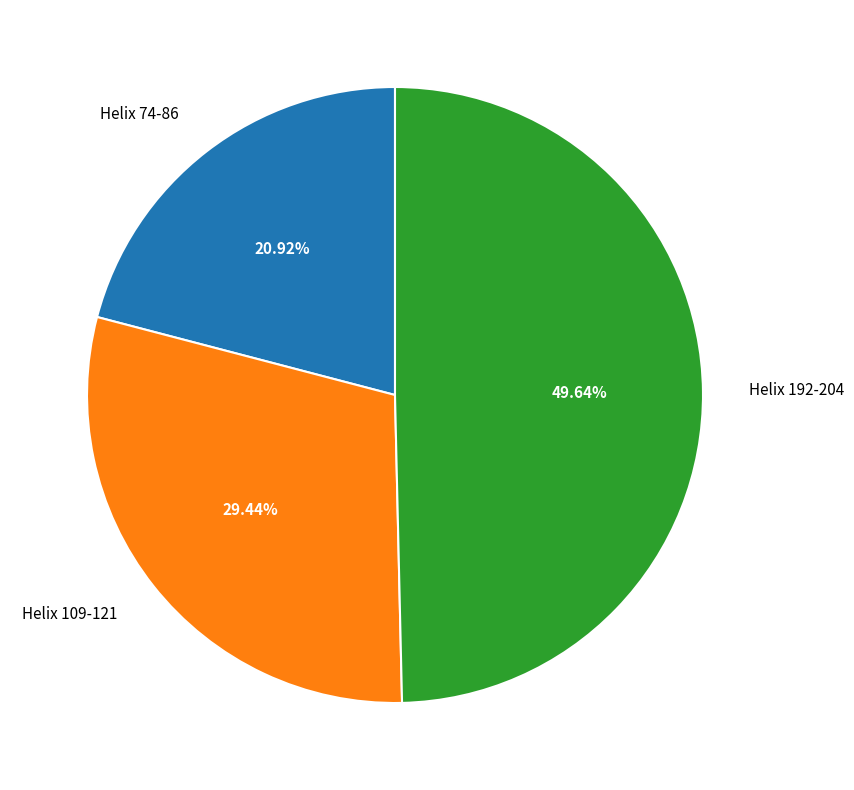

Count the number of slices in the pie.

3